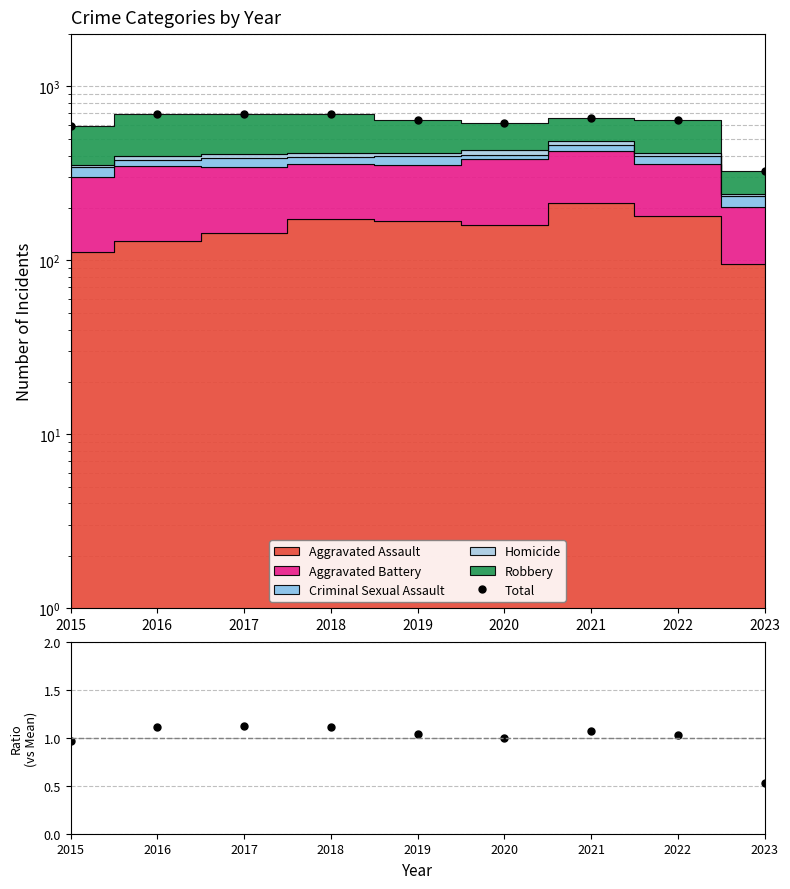

Reading left to right, what are all the values shown in this chart?

Total: 596.0	690.0	695.0	691.0	643.0	619.0	661.0	639.0	326.0
Total/Mean: 1.0	1.1	1.1	1.1	1.0	1.0	1.1	1.0	0.5